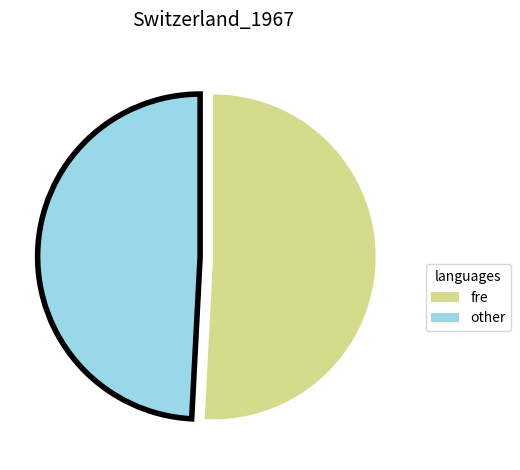

Is there a majority slice in this chart?

Yes